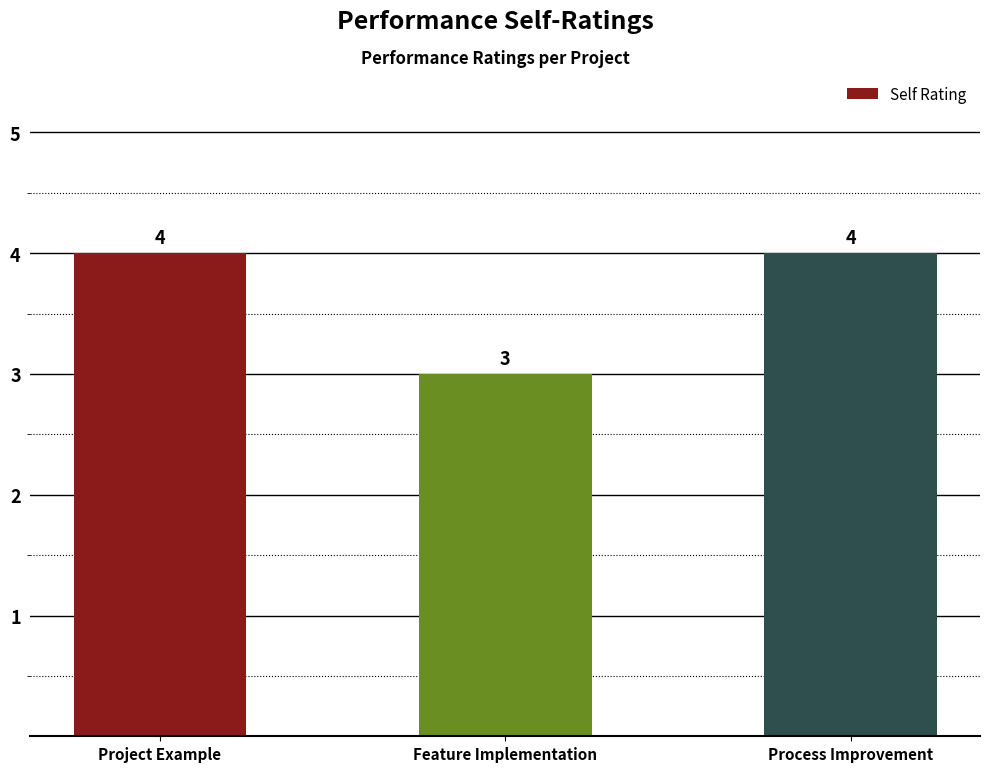

What is the value of the 3rd bar from the left?

4